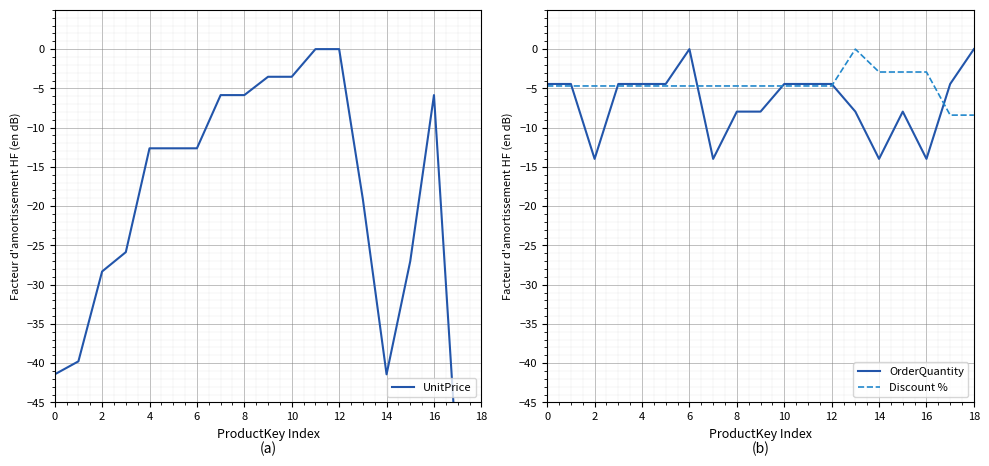

How many lines are shown in the chart?

3